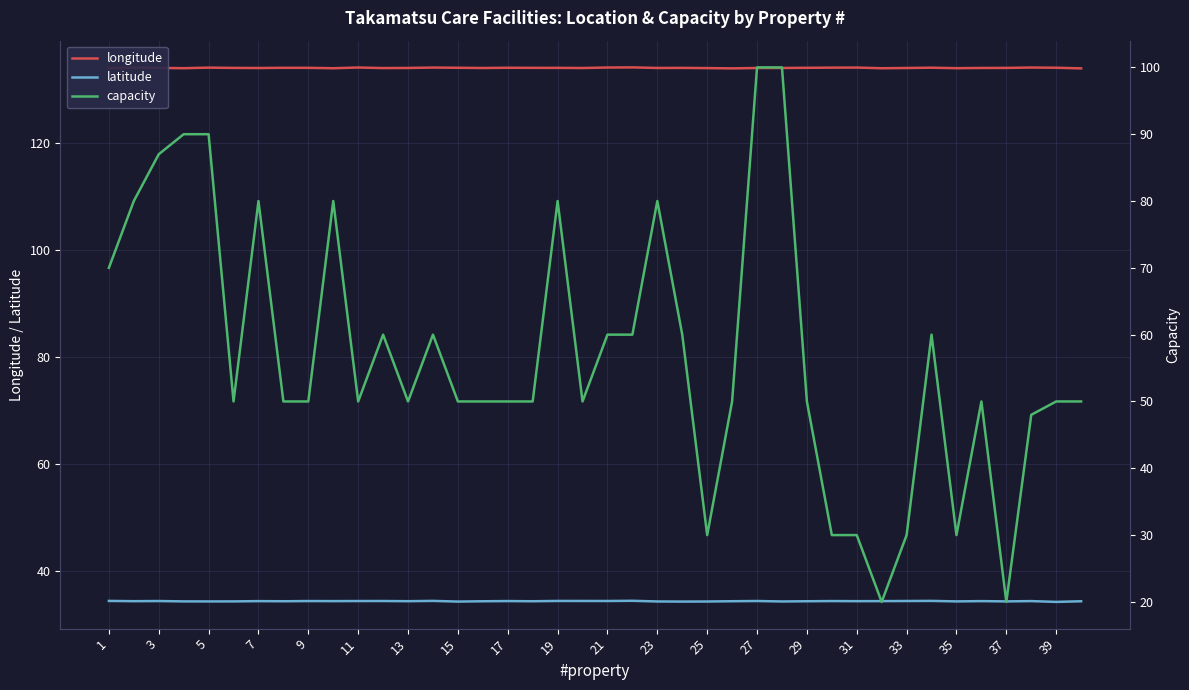

The longitude series shows 190.3 at 37. True or false?

False